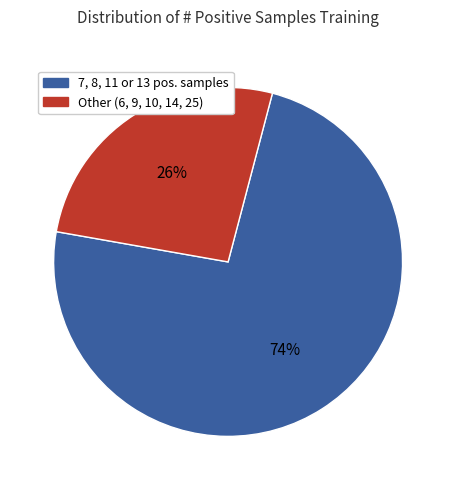

What is the smallest slice in the pie chart?

Other (6, 9, 10, 14, 25)